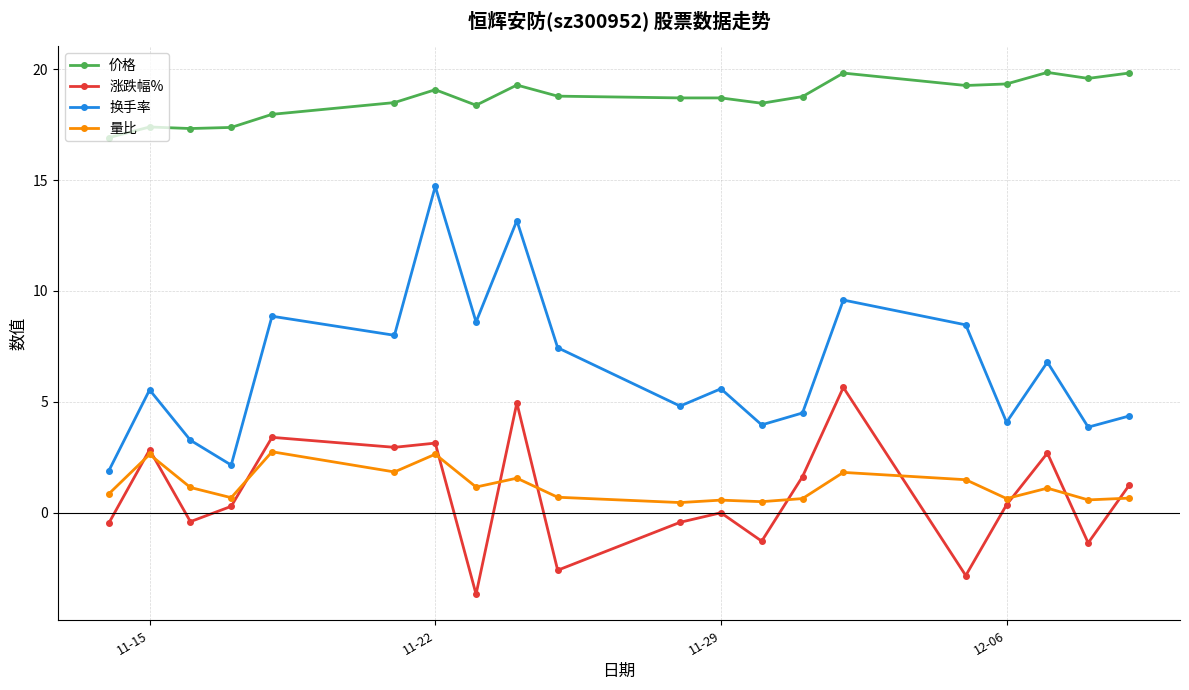

What is the value of the 价格 point at the 11th from the left?

18.7